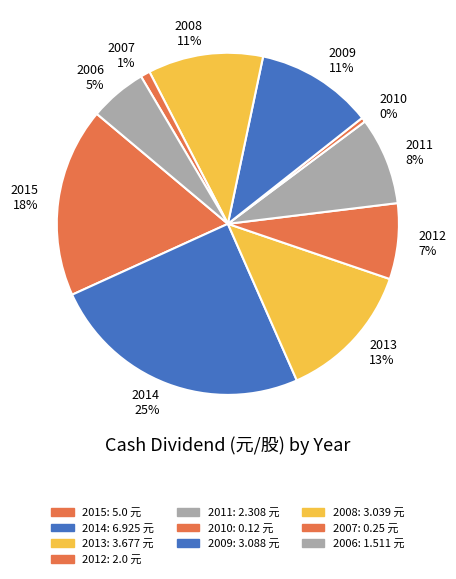

To the nearest percent, what is the average slice percentage?

10%